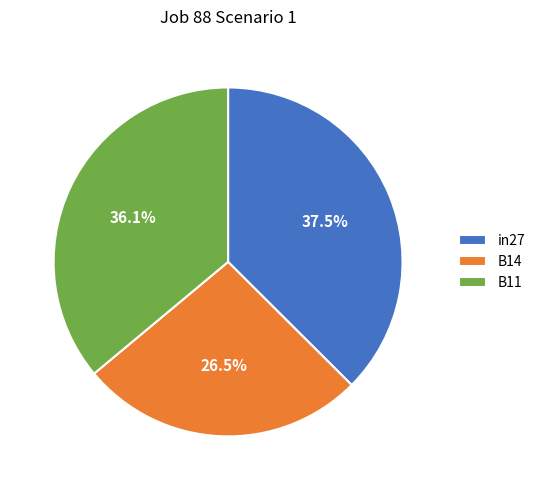

Does B14 represent more than half of the total?

No